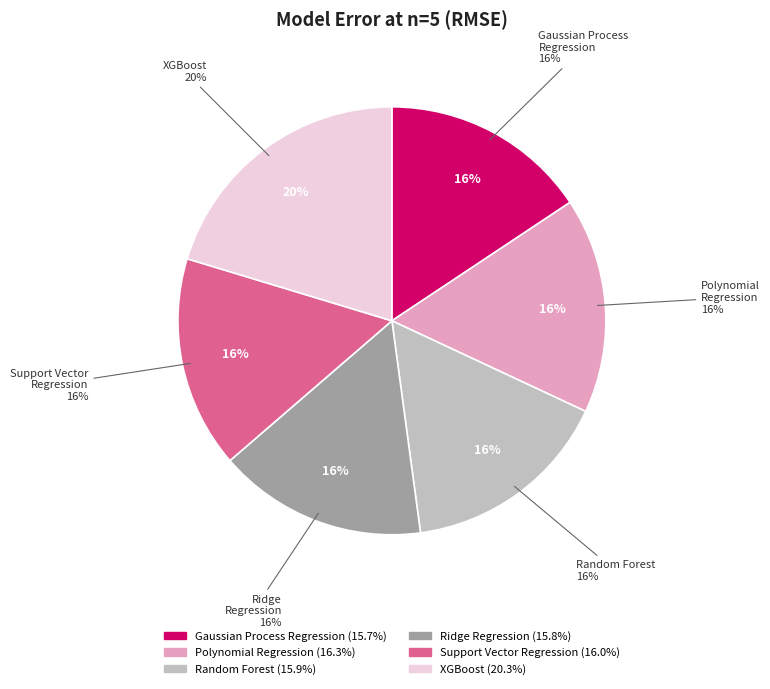

How many slices are in this pie chart?

6